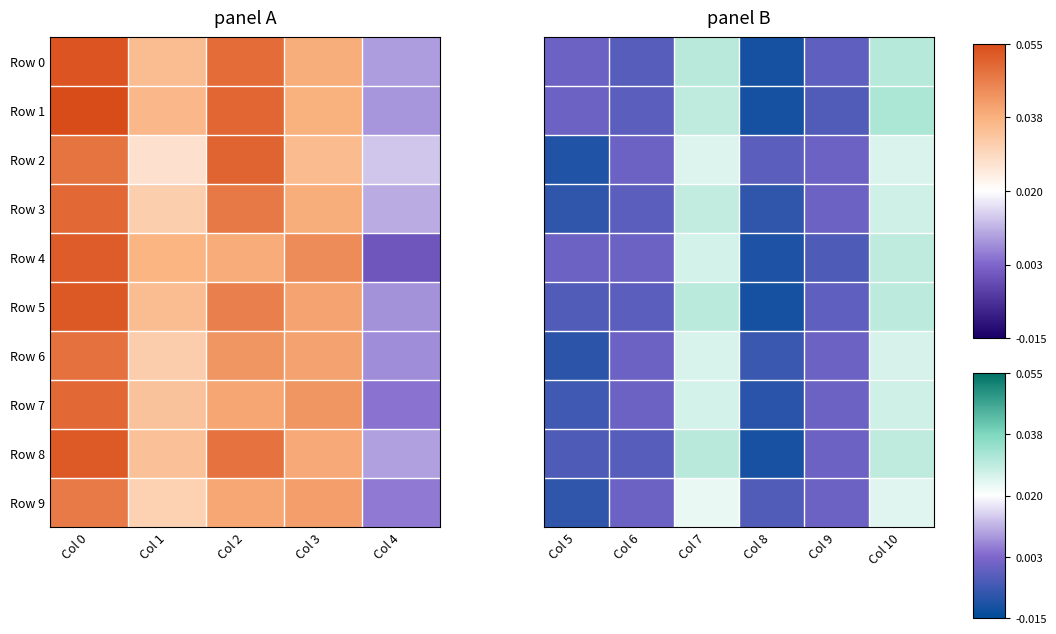

How many values in the Row 9 series are below 0?

2